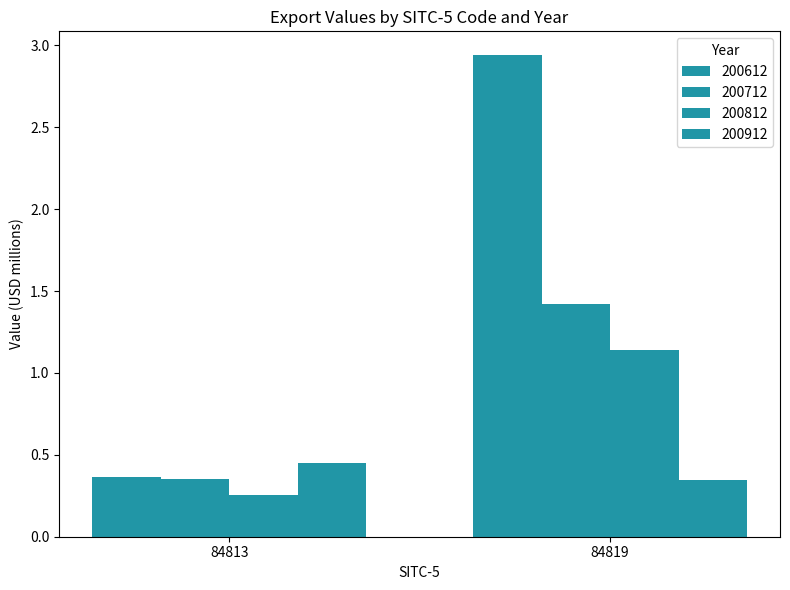

Are the bars horizontal?

No